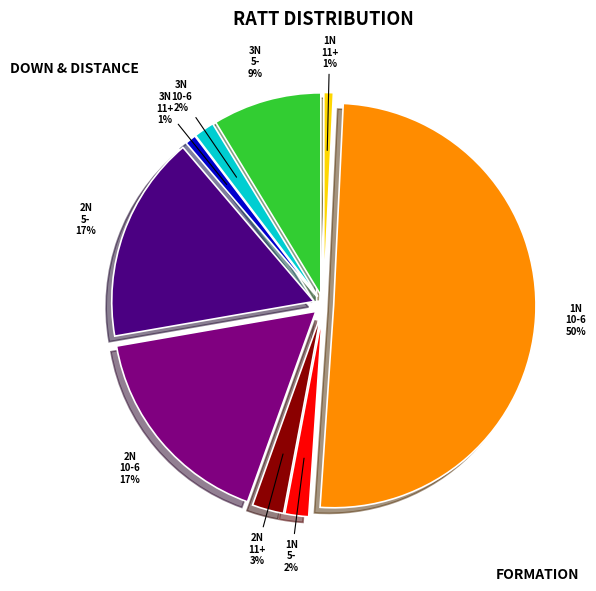

Approximately how many times larger is the value at RATT 2N5- compared to RATT 3N11+?

18.7